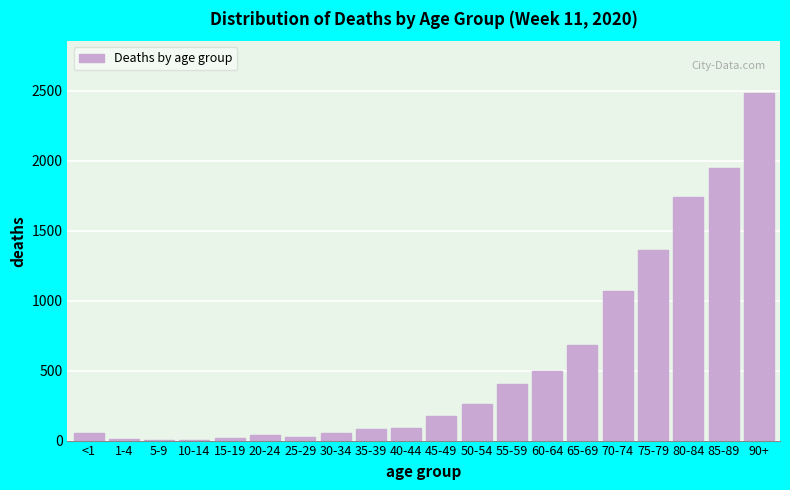

What is the maximum value shown in the chart?

2483